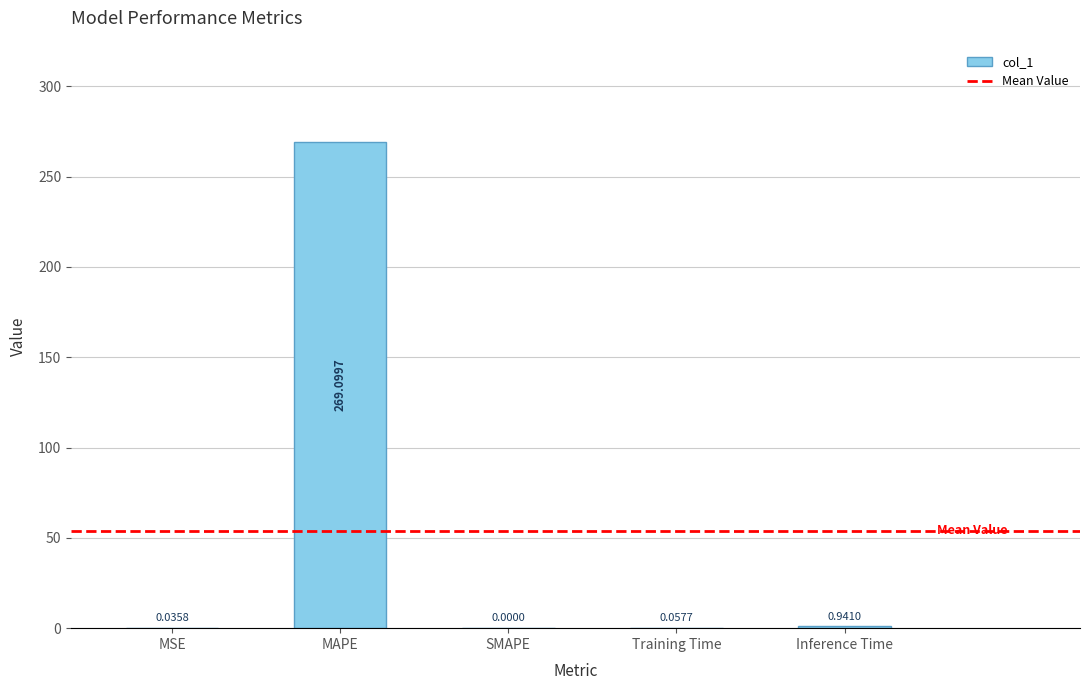

Which category has the highest value across all series?

MAPE